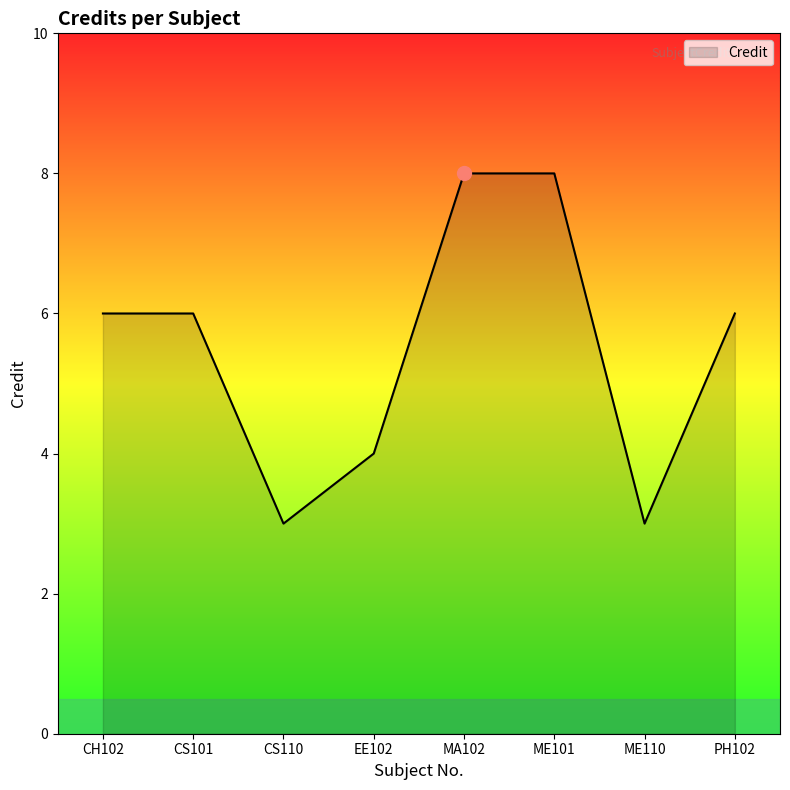

True or false: the data shows 3 at ME110.

True